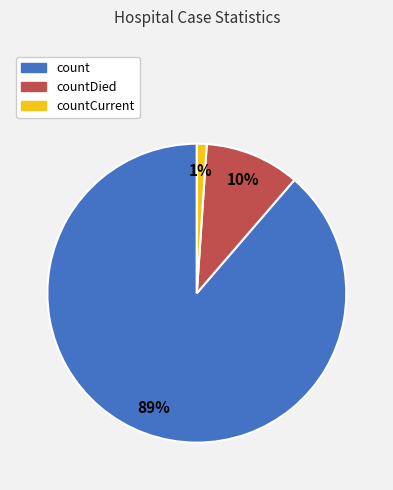

Is there a majority slice in this chart?

Yes